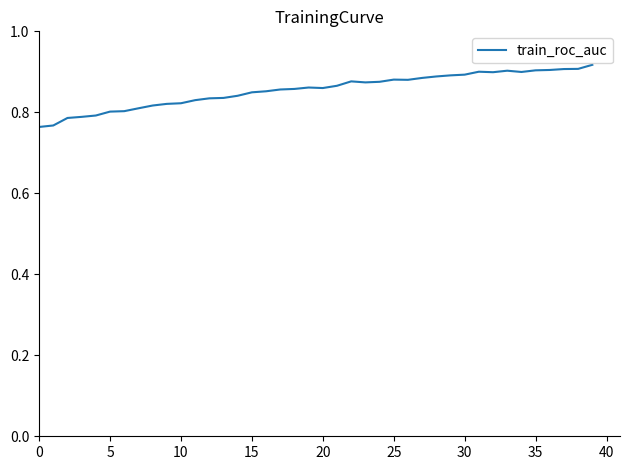

Which has a higher value, 10 or 20?

20